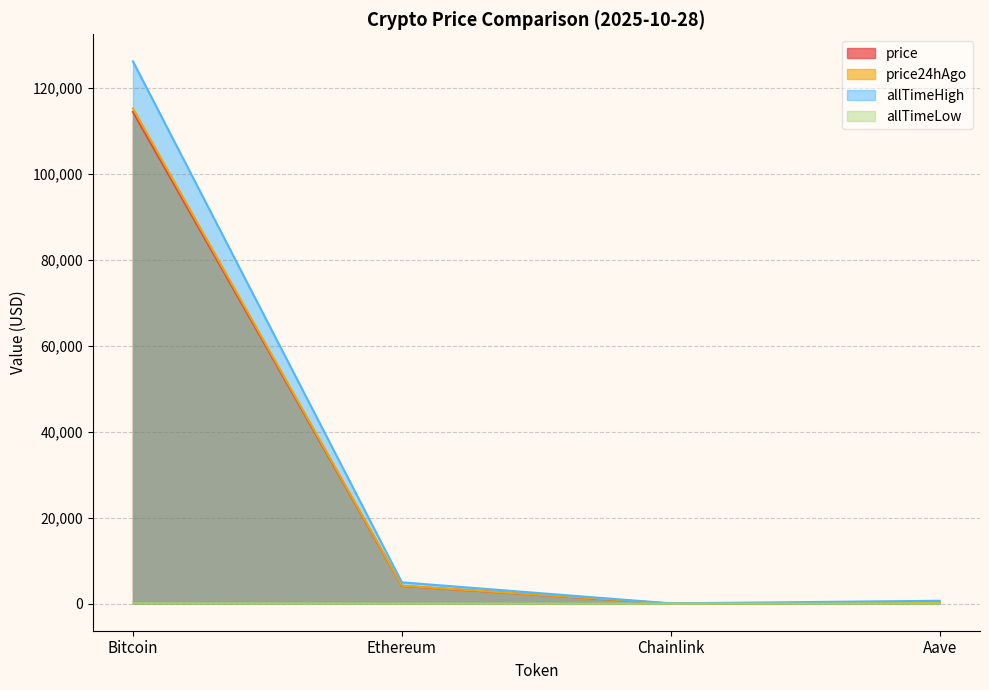

Between Bitcoin and Ethereum, which series saw the biggest shift?

allTimeHigh